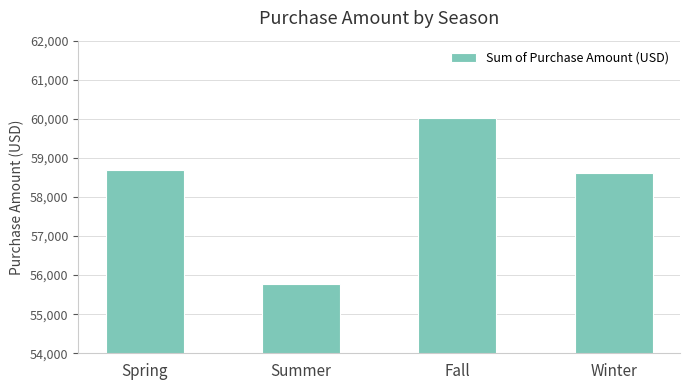

What is the label of the 4th bar from the right?

Spring